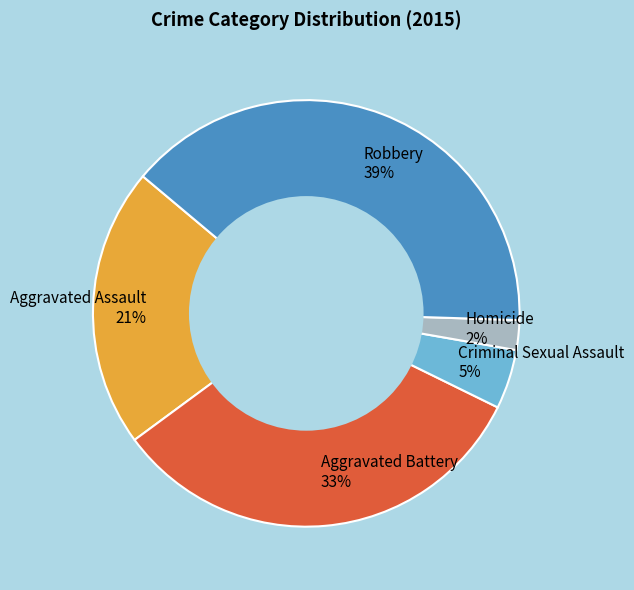

Combined, do Criminal Sexual Assault and Homicide account for over 50%?

No